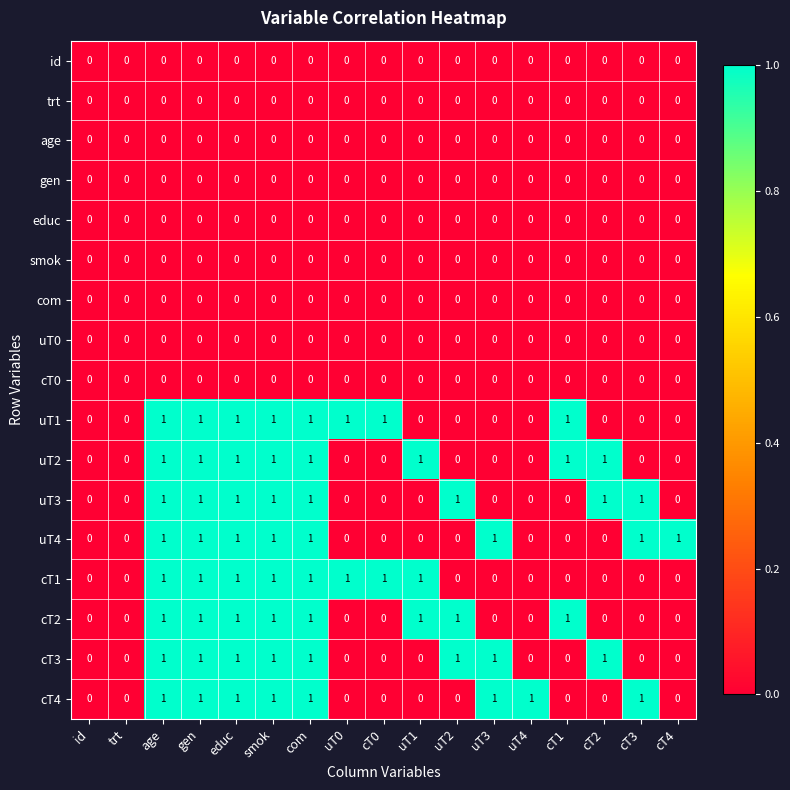

True or false: cT2 has a value of 1 at educ.

True